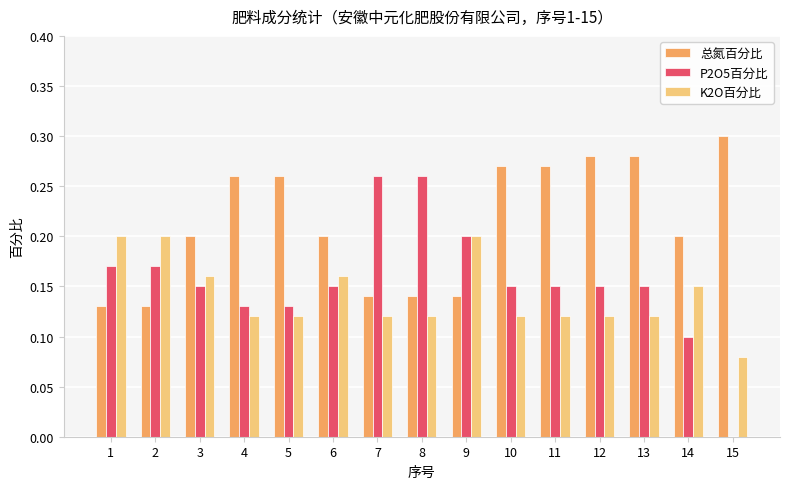

Does the chart contain stacked bars?

No